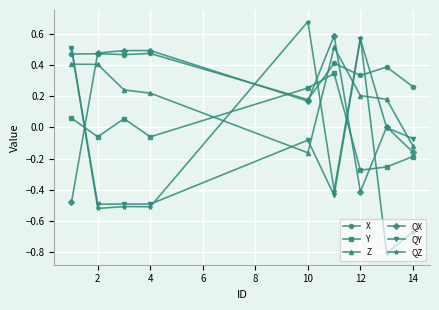

What is the value of the QZ point at the 8th from the left?

-0.8